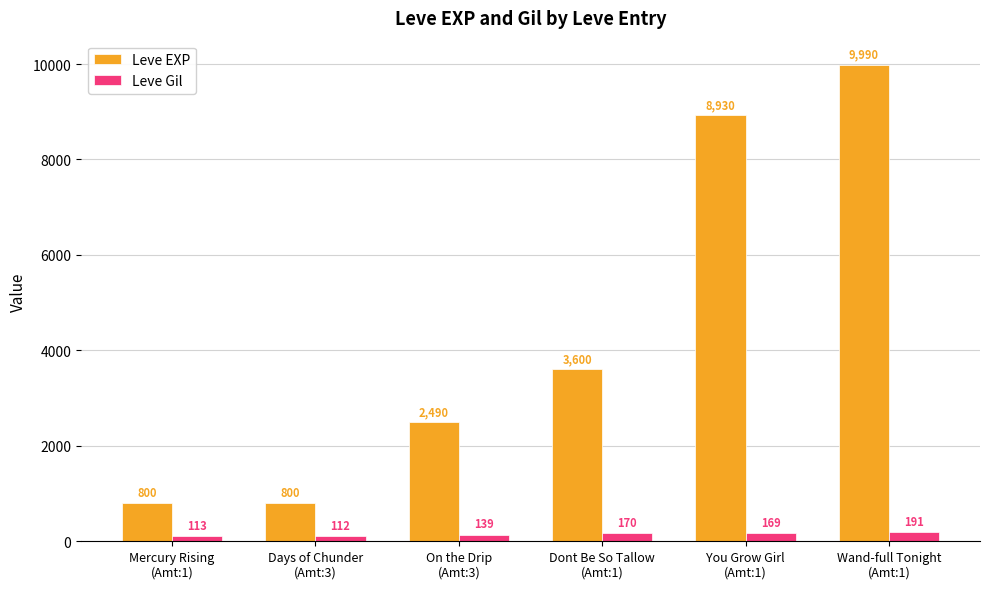

Reading left to right, transcribe all the data shown in this chart.

Leve EXP: 800	800	2490	3600	8930	9990
Leve Gil: 113	112	139	170	169	191